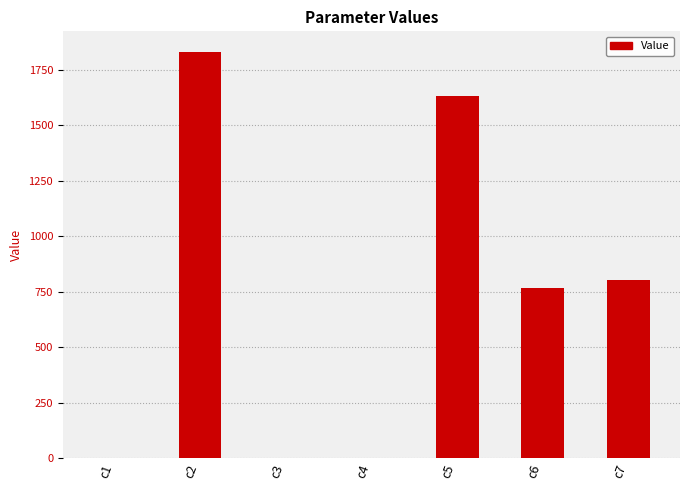

The value at c2 is 1831.3. True or false?

True